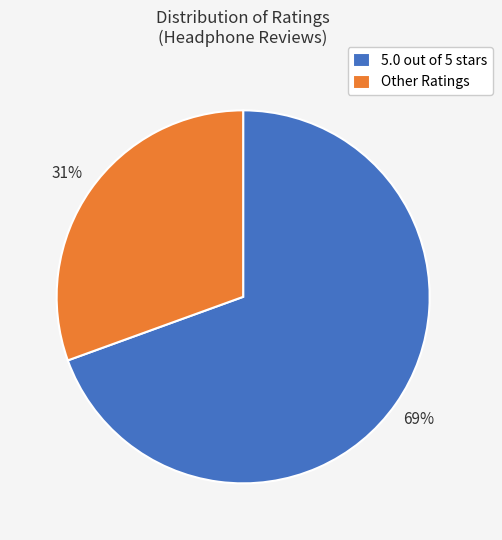

Count the number of slices in the pie.

2